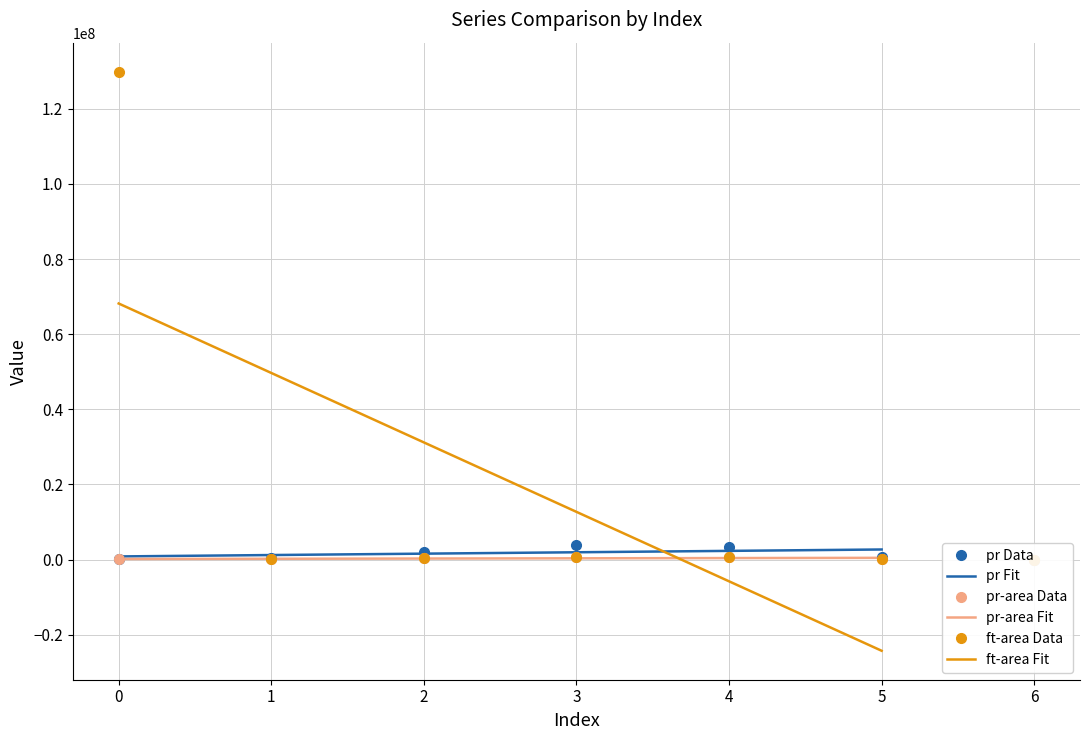

Reading left to right, extract all data points from this chart.

pr: 156325.0	525801.0	2036595.0	3783636.0	3249936.0	760346.0	0.0
ft: 129882332.9	88449.3	339434.0	634080.5	549285.8	128657.8	0.0
pr-area: 26451.7	88970.5	344611.2	640227.1	549920.0	128657.8	0.0